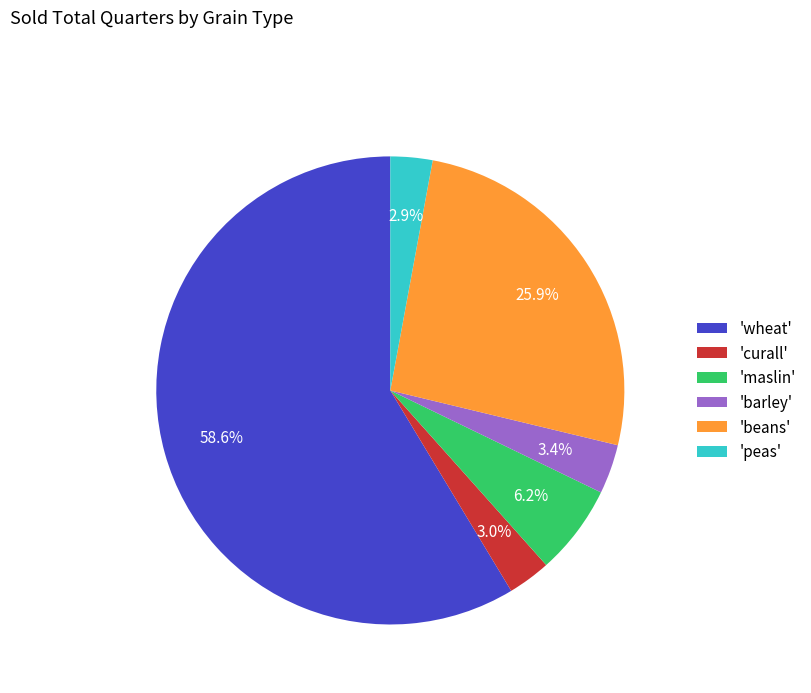

Between 'wheat' and 'maslin', which is larger?

'wheat'